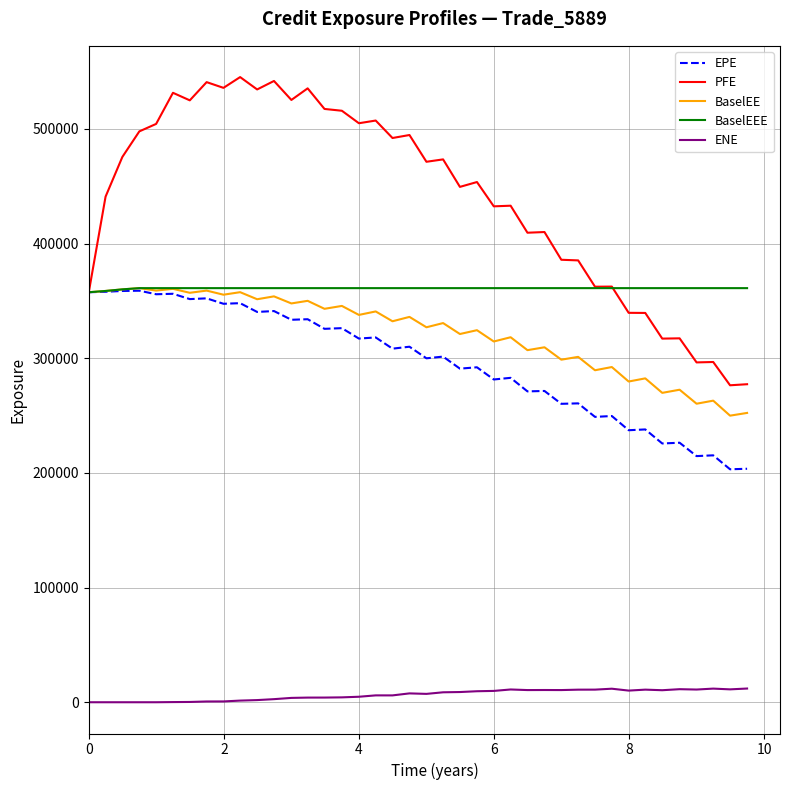

What is the sum of all PFE values?

17613612.0